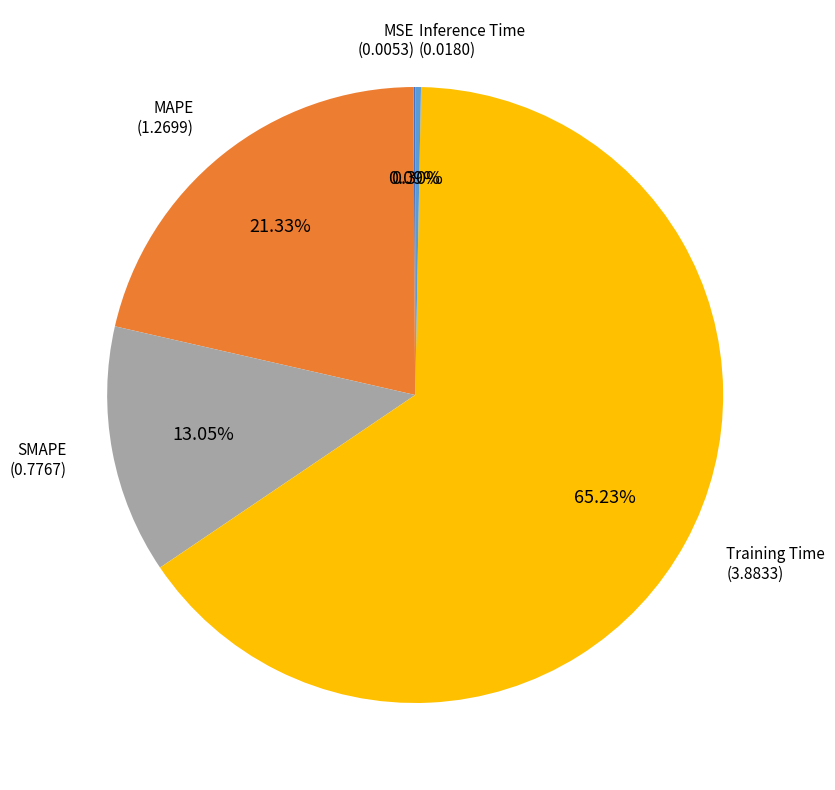

What is the largest slice in the pie chart?

Training Time